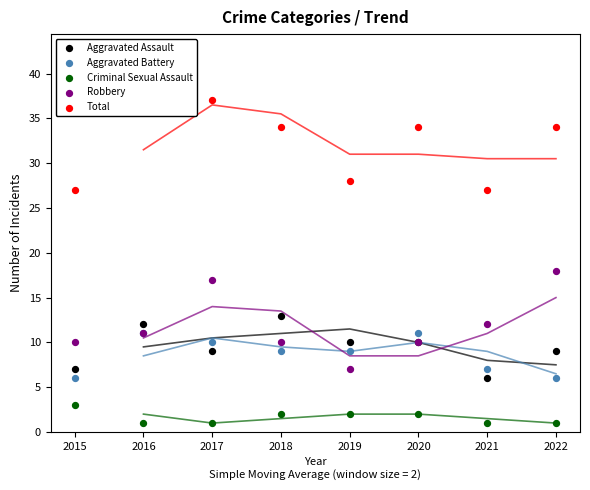

Which series contains the lowest Y value?

Criminal Sexual Assault